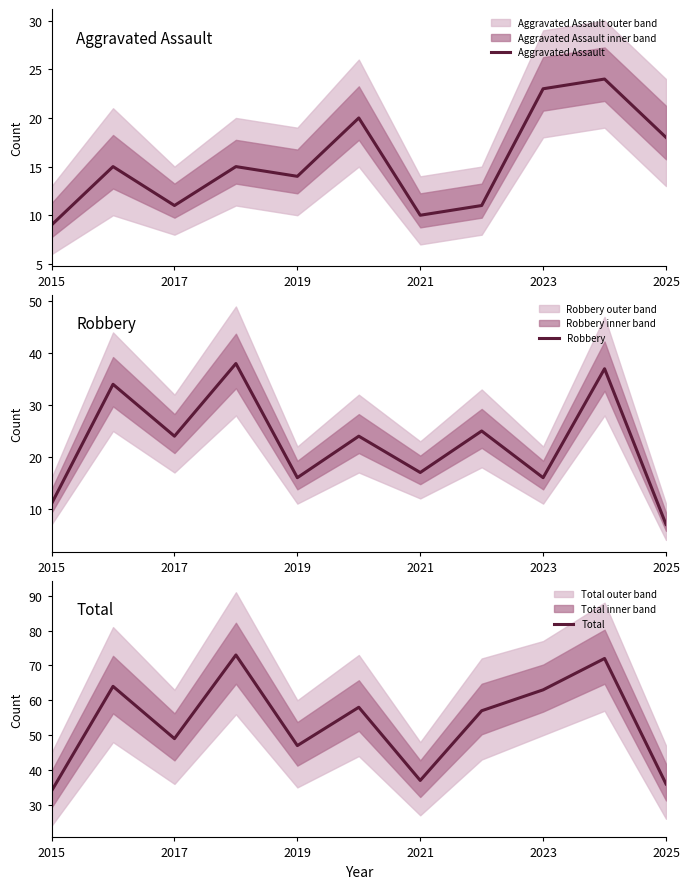

The value of Aggravated Assault at 2019 is 21. True or false?

False